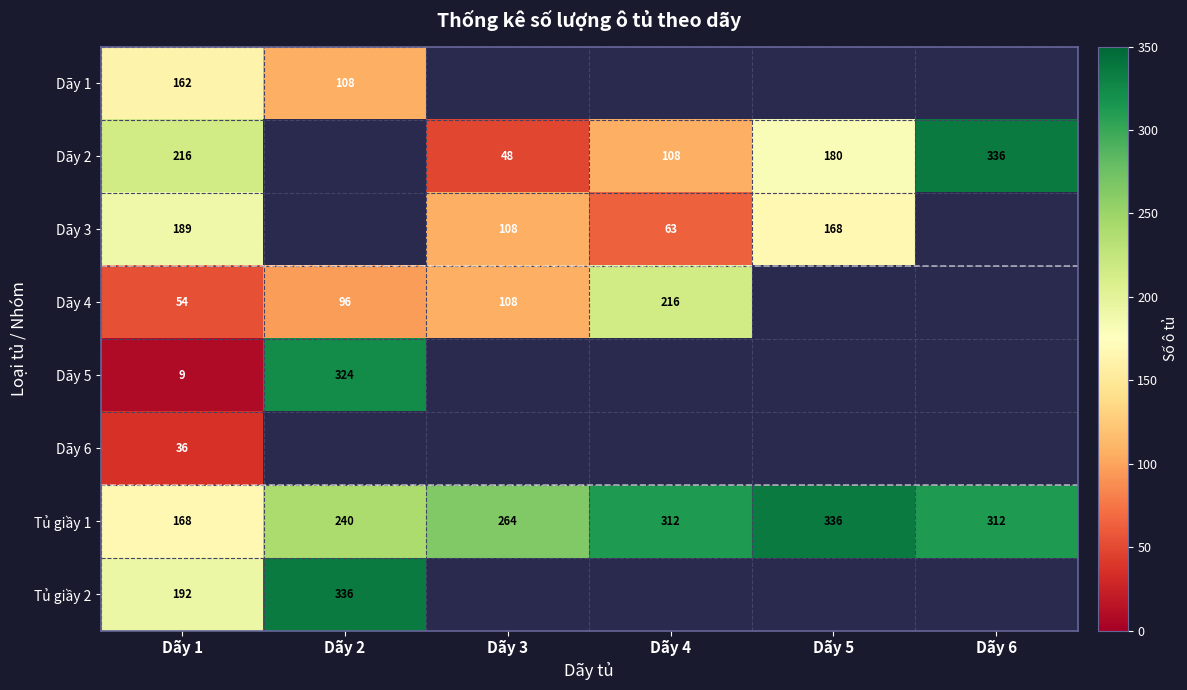

Which label corresponds to the largest value in the chart?

Dãy 6